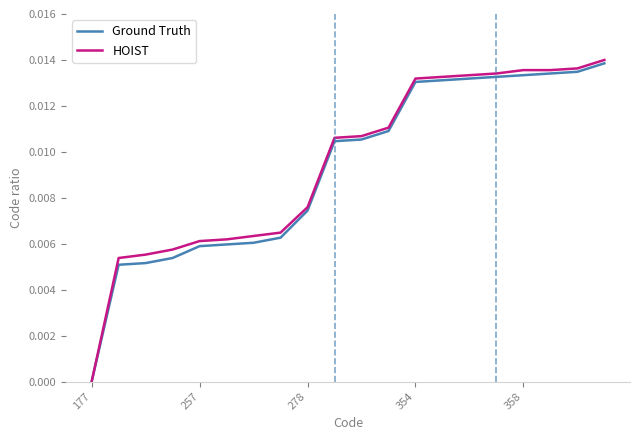

Which series has the widest spread of values?

HOIST